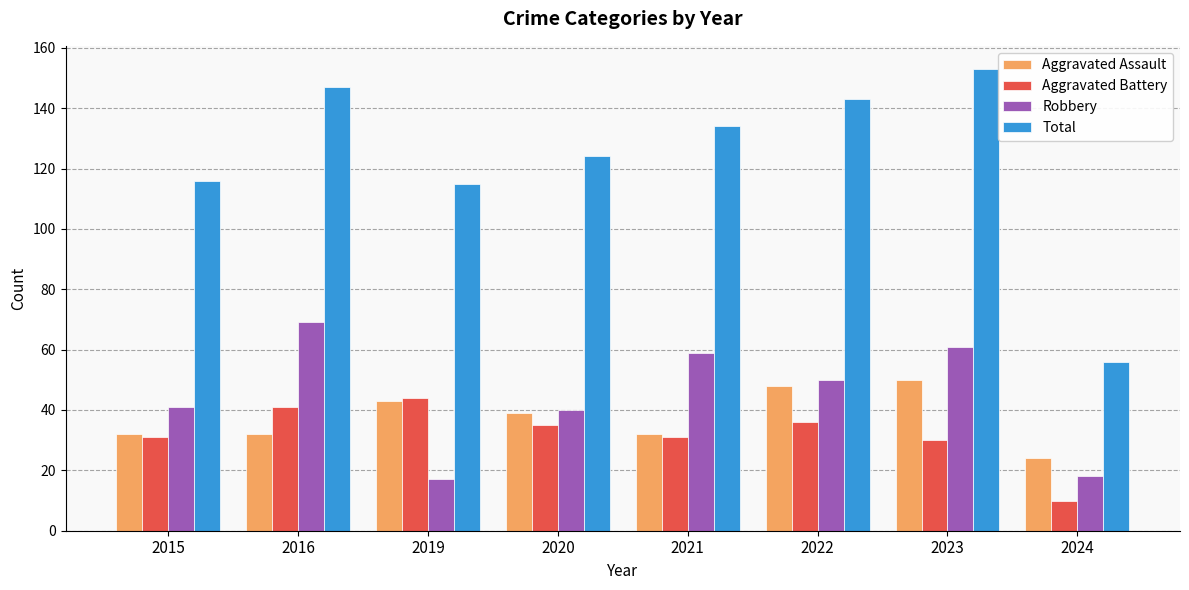

Which category has the highest value in the Robbery series?

2016